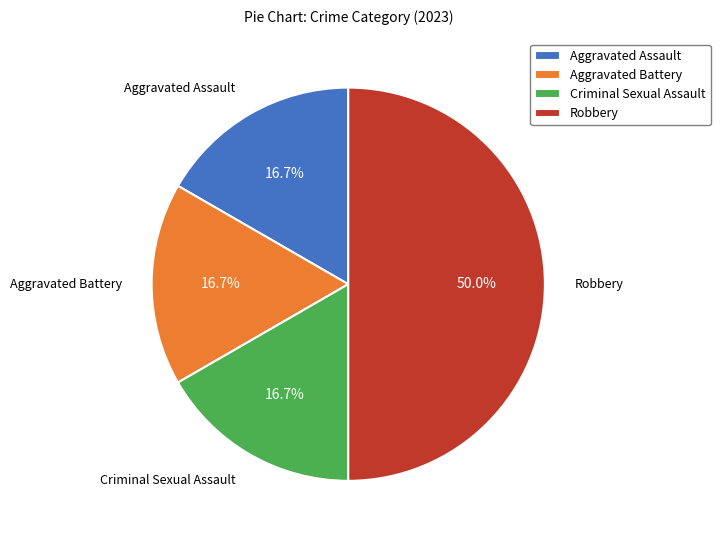

To the nearest percent, what is the combined percentage of Criminal Sexual Assault and Aggravated Assault?

33%